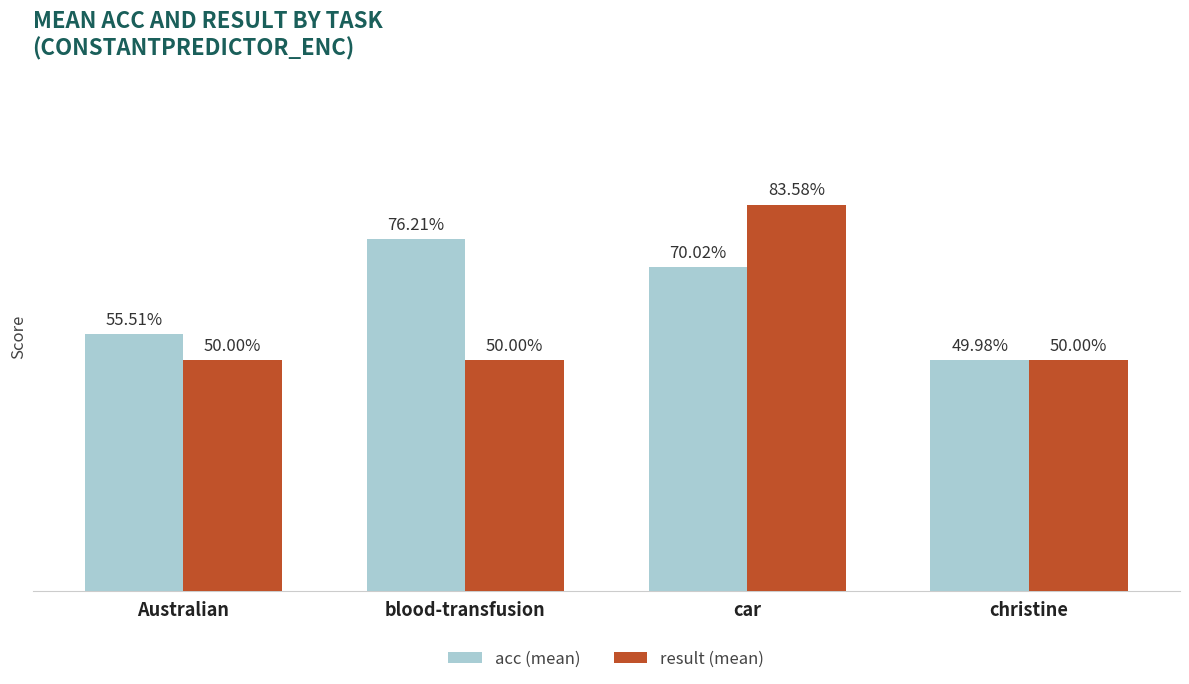

At how many categories does at least one series exceed 0?

4